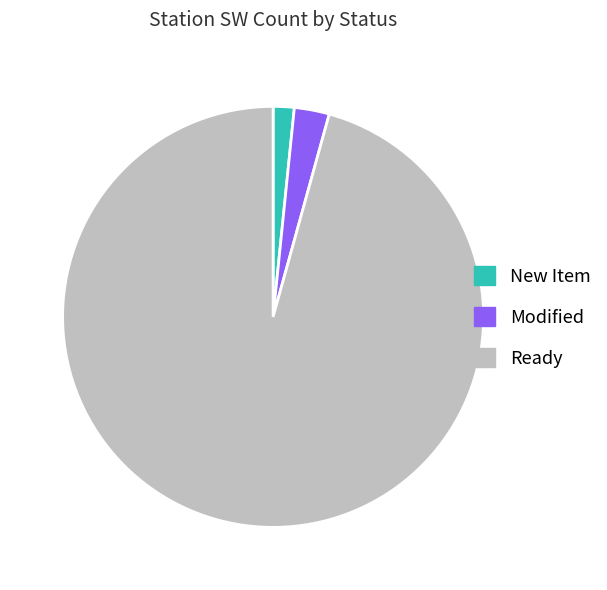

How many segments does this pie chart have?

3